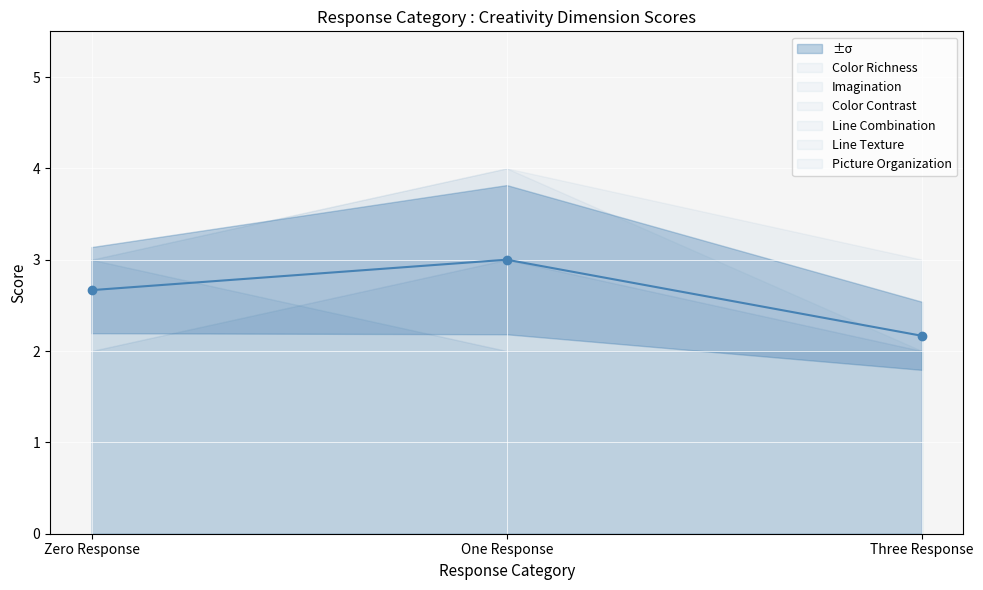

The value at Three Response is 2.2. True or false?

True